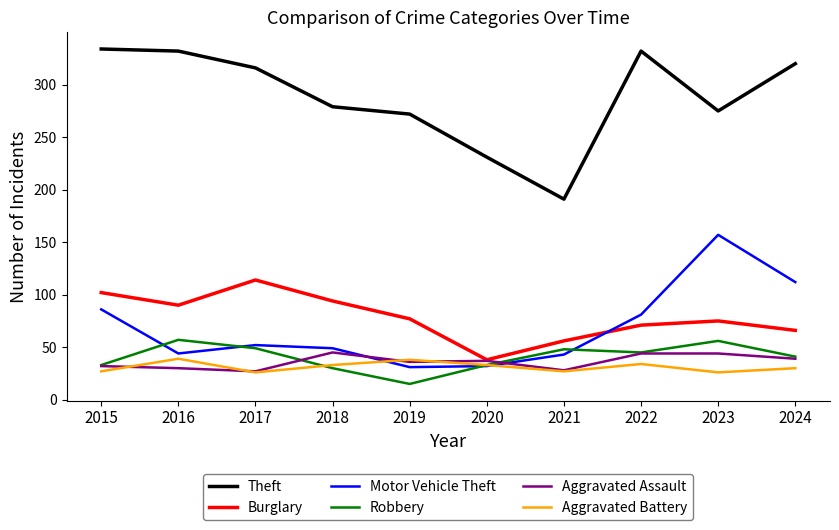

At which category does Burglary reach its first local valley?

2016